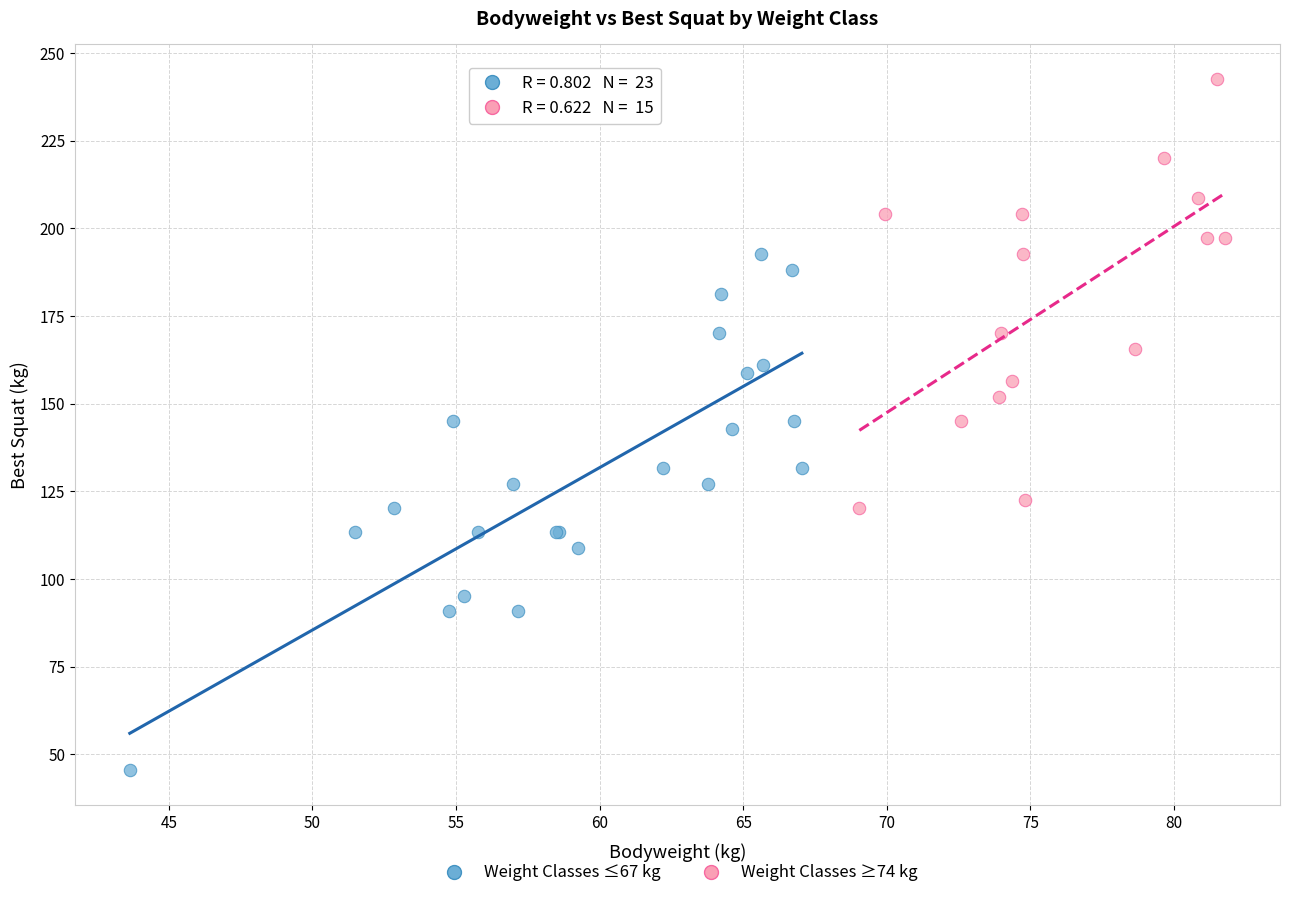

Which series reaches the minimum Y coordinate?

Weight Classes ≤67 kg